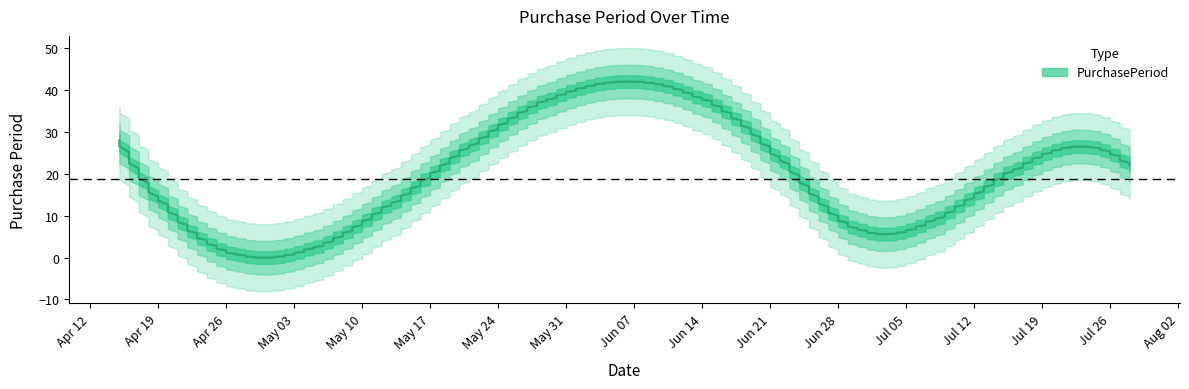

What is the average value?

19